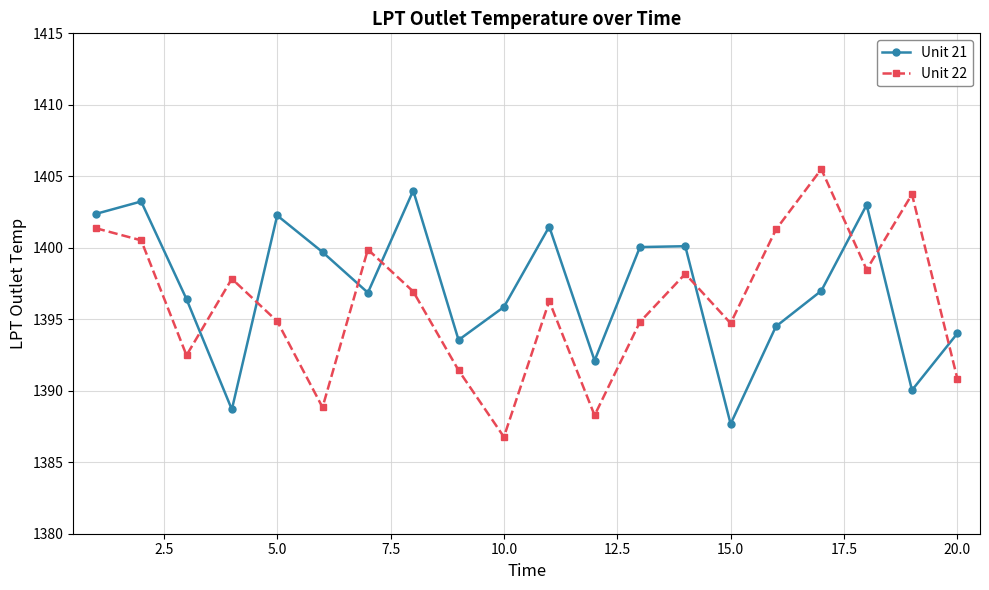

How many interior local peaks does the Unit 21 series have?

6